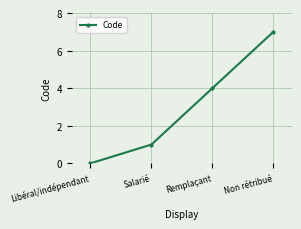

How many lines are shown in the chart?

1